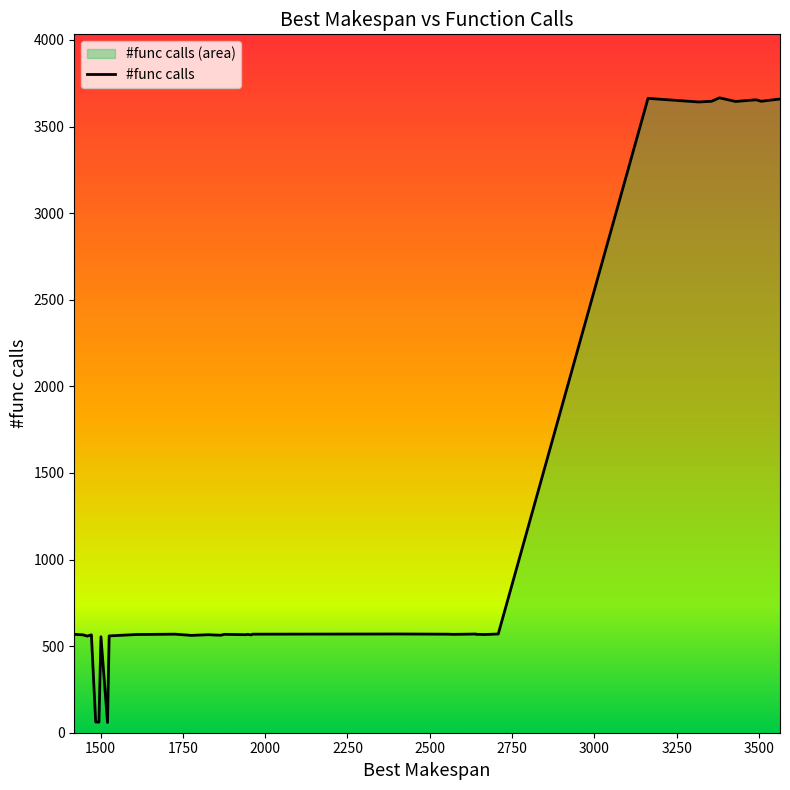

At which category does the chart reach its minimum across all series?

1485